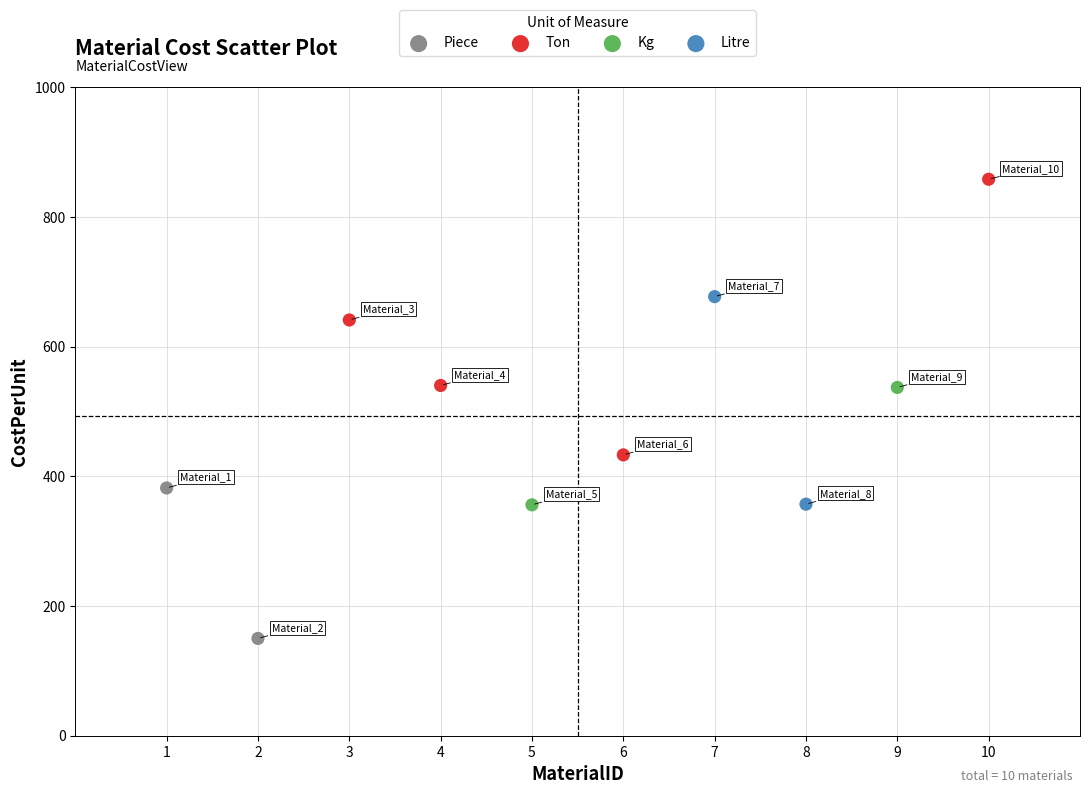

Which series has the largest Y range (max minus min)?

Ton